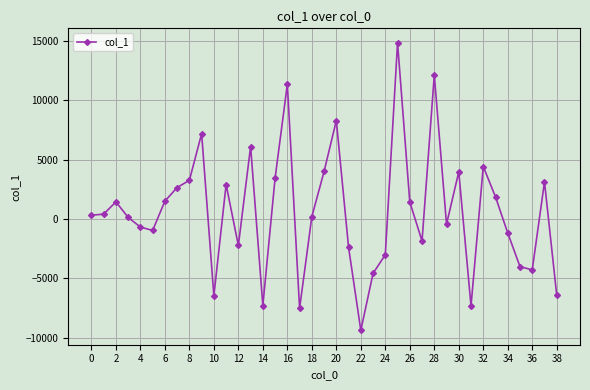

How many values are below 319?

19